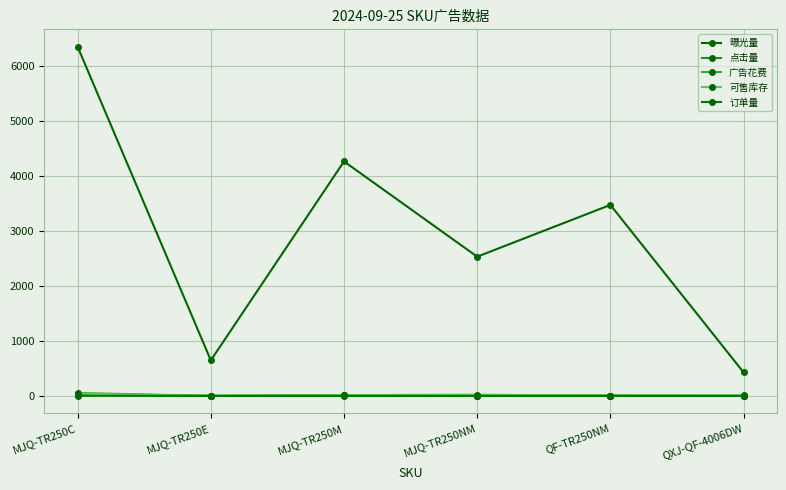

Which series has the largest total across all categories?

曝光量